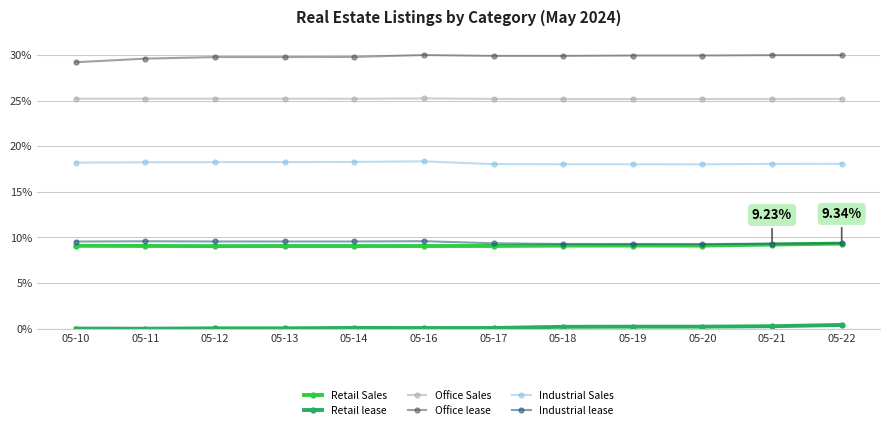

True or false: Retail Sales and Retail lease intersect in this chart.

False